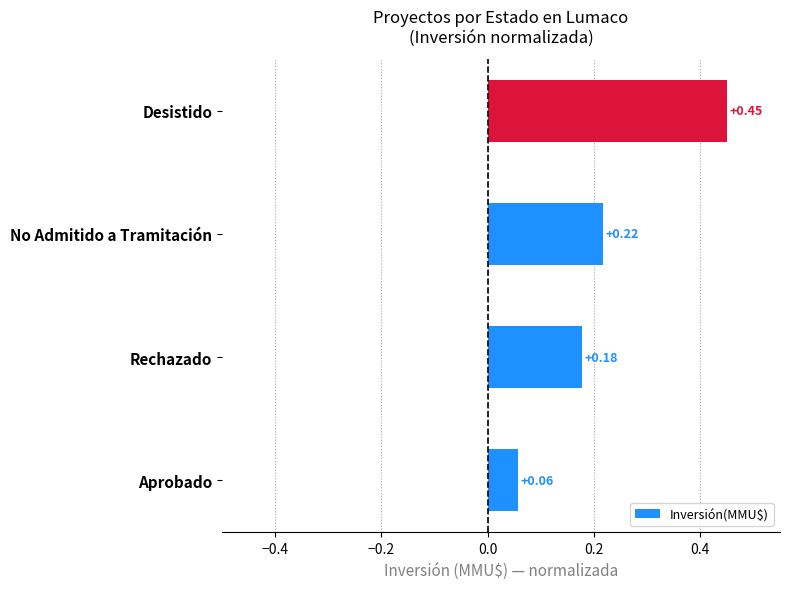

What is the sum of the values at No Admitido a Tramitación and Aprobado?

0.3